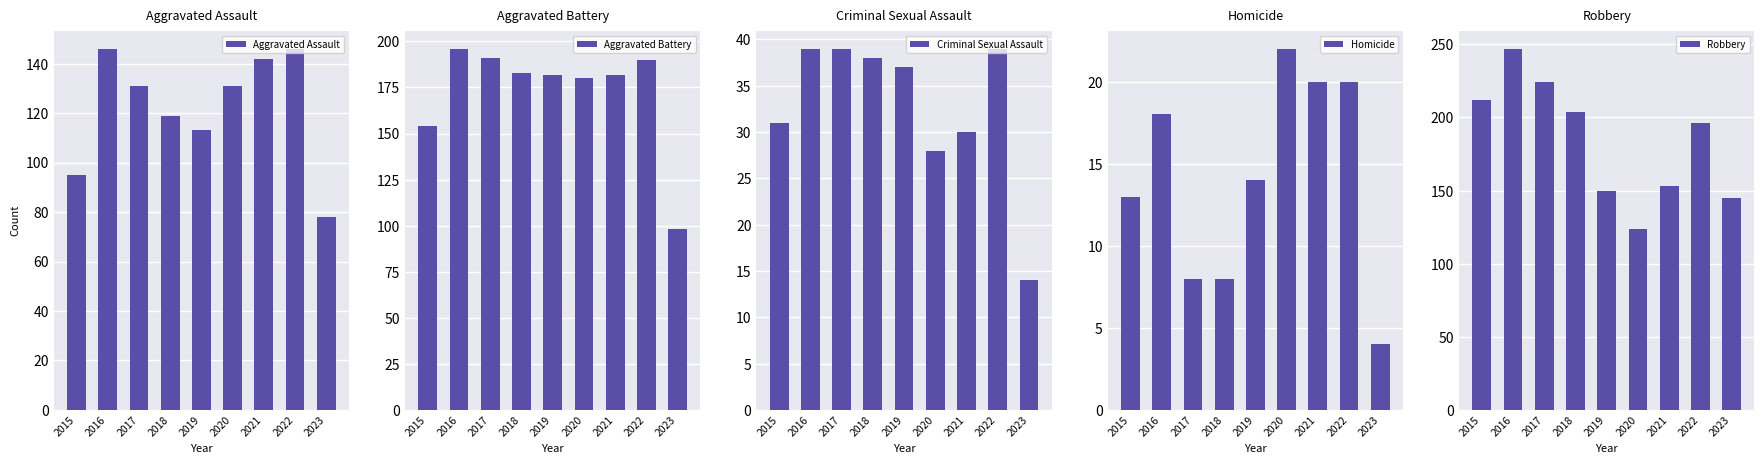

What is the sum of all Homicide values?

127